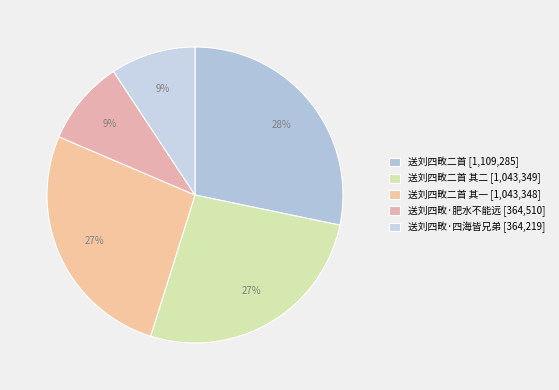

How many segments does this pie chart have?

5